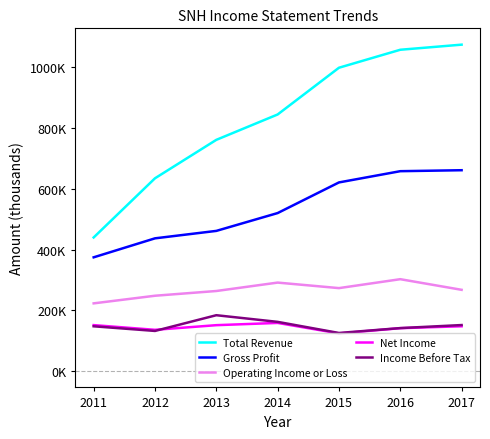

What is the spread (max minus min) of values at 2016?

916700